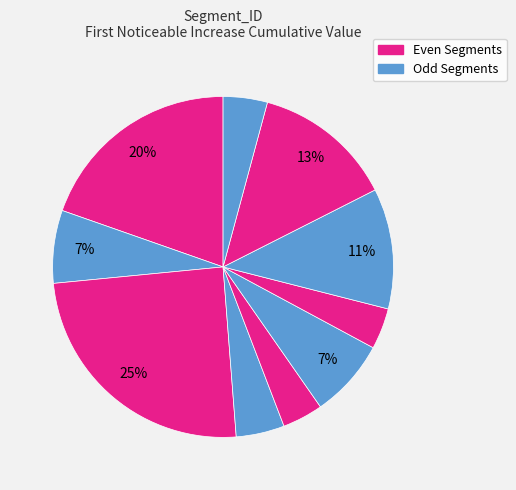

How many segments does this pie chart have?

10